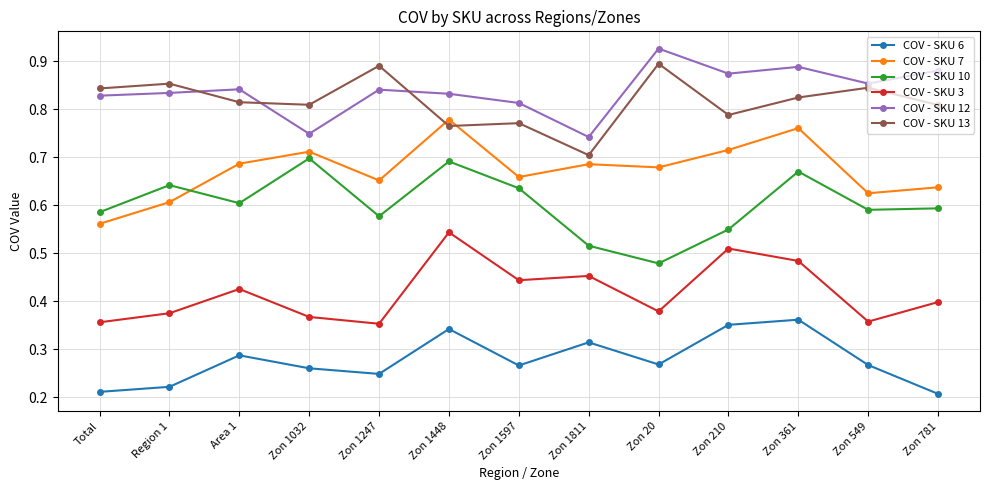

What is the label of the 8th point from the right?

Zon 1448